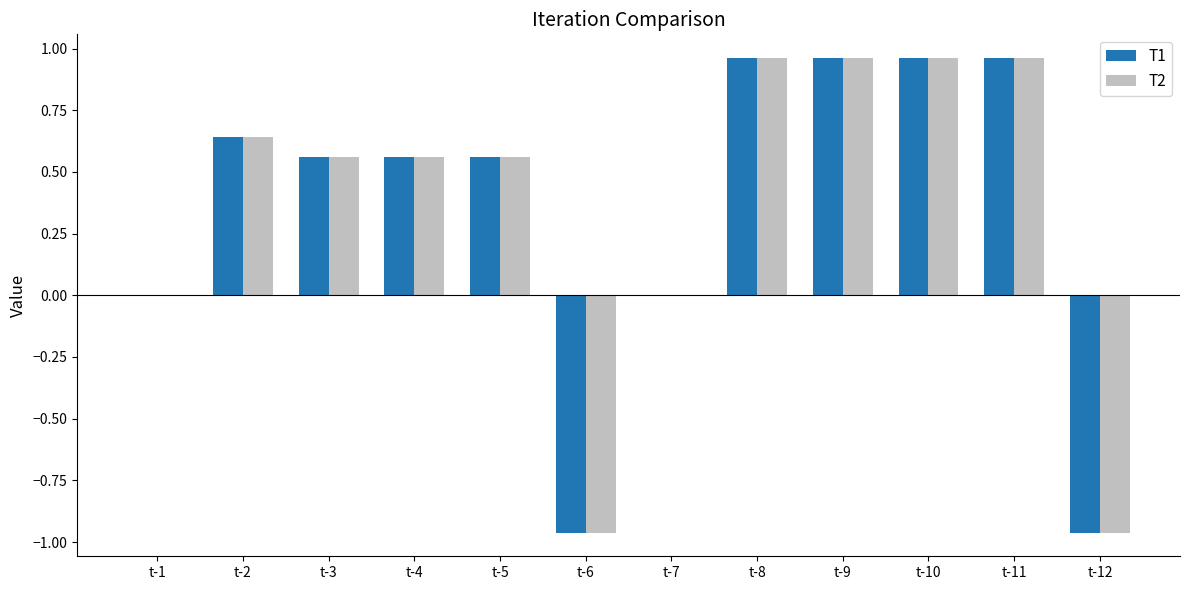

How many data points does each series have?

12